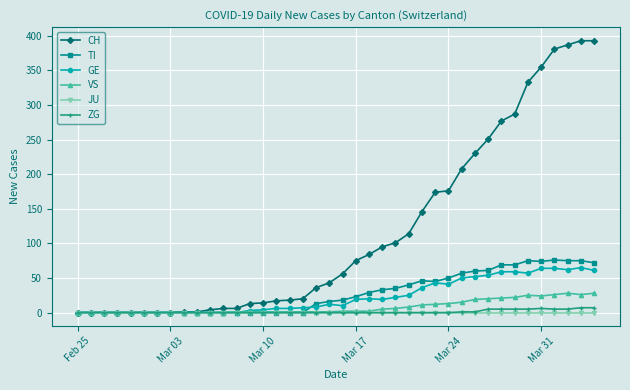

Which series has the largest range (max minus min)?

CH